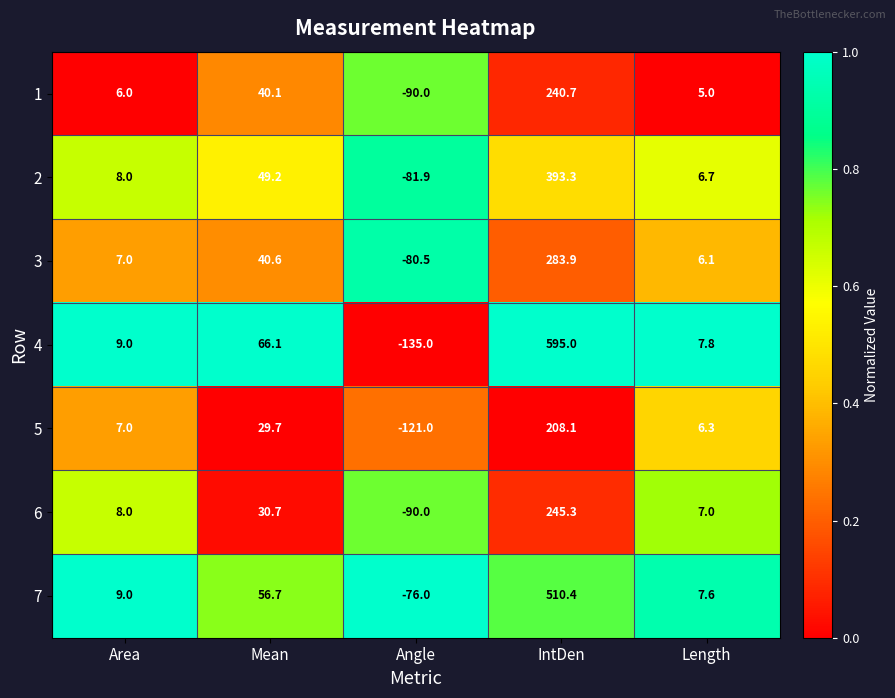

What is the approximate value of 3 at Angle?

-80.5